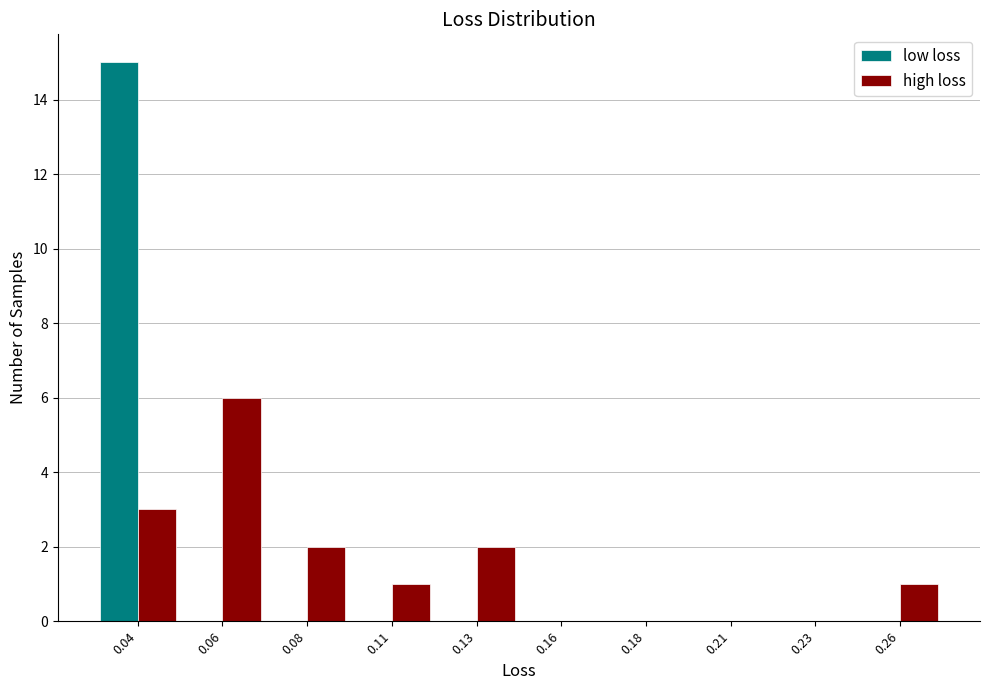

Reading left to right, what are all the values shown in this chart?

low loss: 0.04=15	0.06=0	0.08=0	0.11=0	0.13=0	0.16=0	0.18=0	0.21=0	0.23=0	0.26=0
high loss: 0.04=3	0.06=6	0.08=2	0.11=1	0.13=2	0.16=0	0.18=0	0.21=0	0.23=0	0.26=1